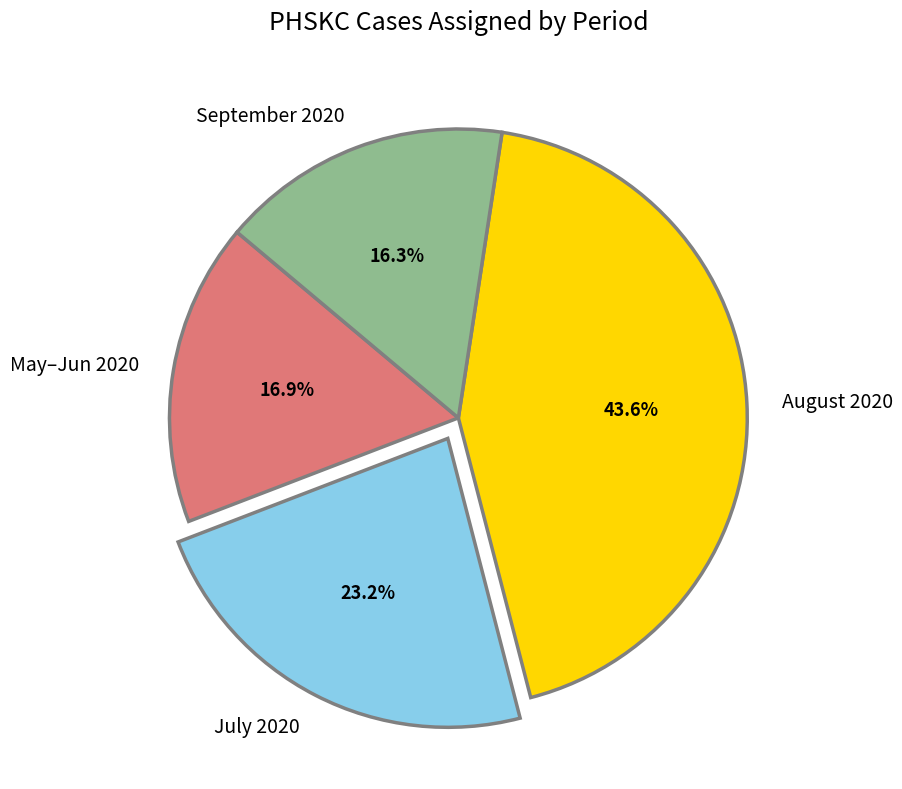

How many slices are in this pie chart?

4